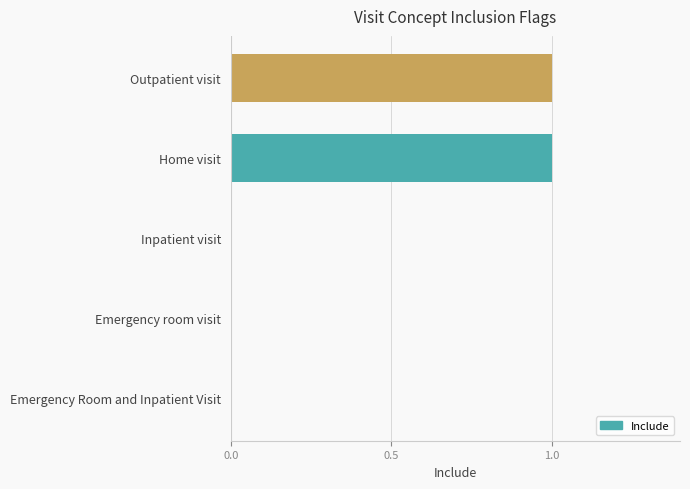

Is it true that the value at Outpatient visit is 1?

True